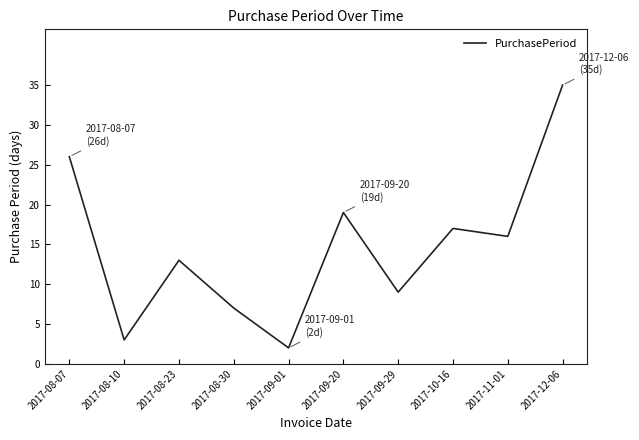

How many values are below 16?

5